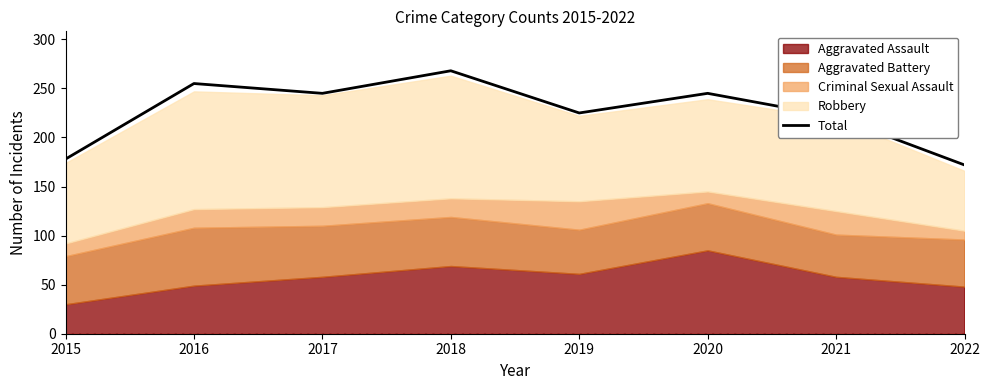

How many interior local valleys (lower than both neighbors) does the data have?

2